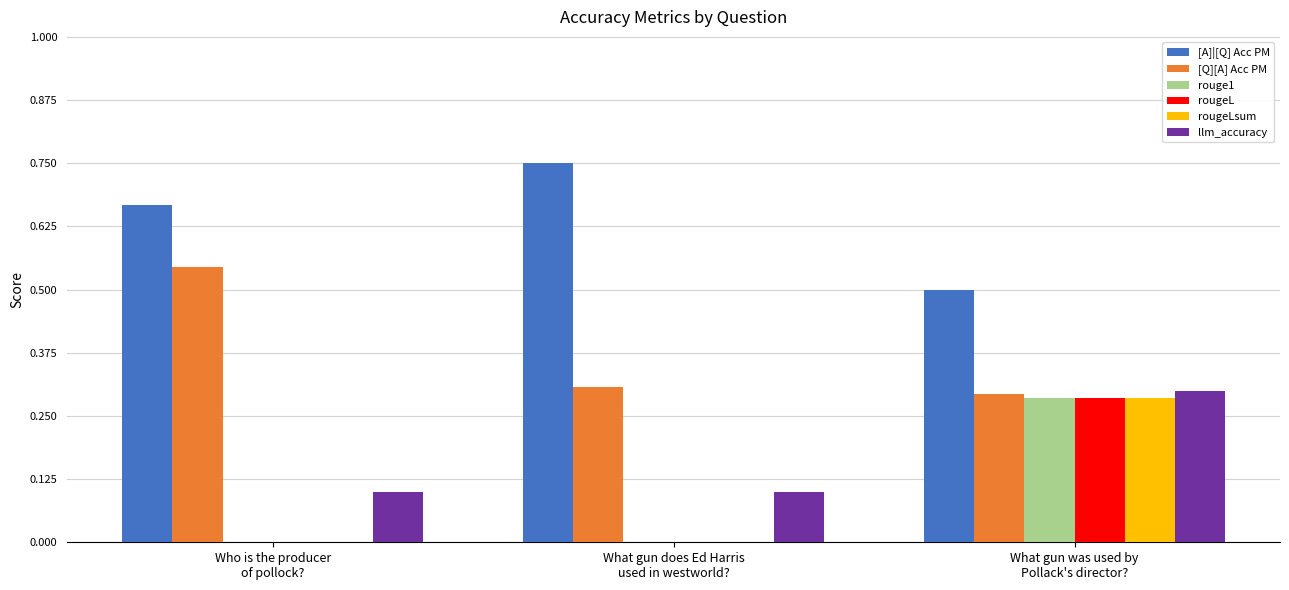

Which series has the largest total across all categories?

[A]|[Q] Acc PM